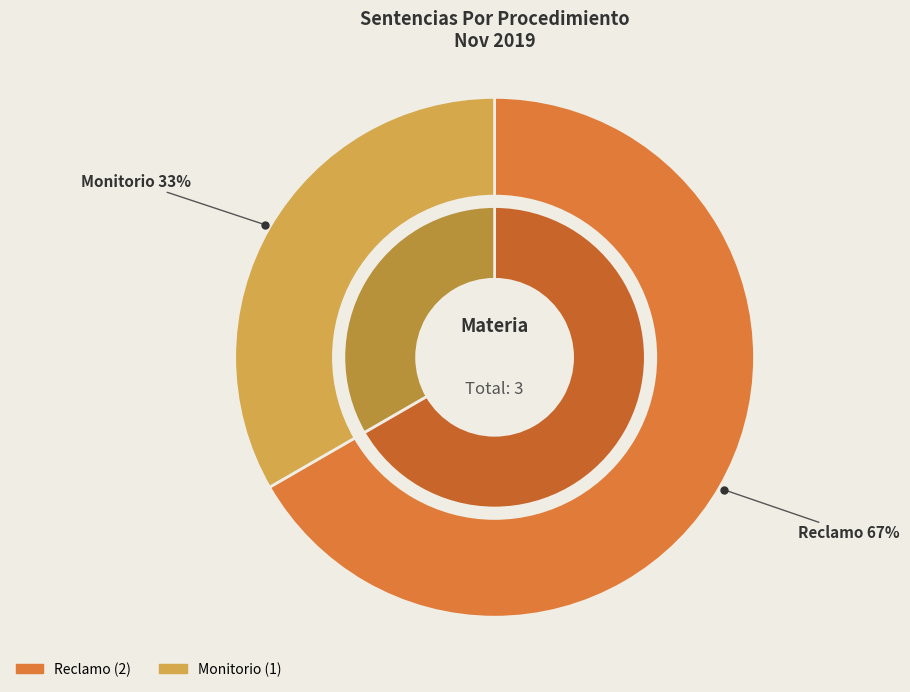

How many segments does this pie chart have?

2